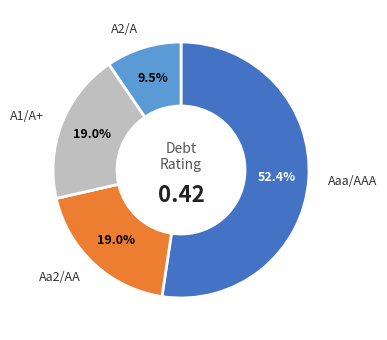

Between A2/A and Aaa/AAA, which is larger?

Aaa/AAA